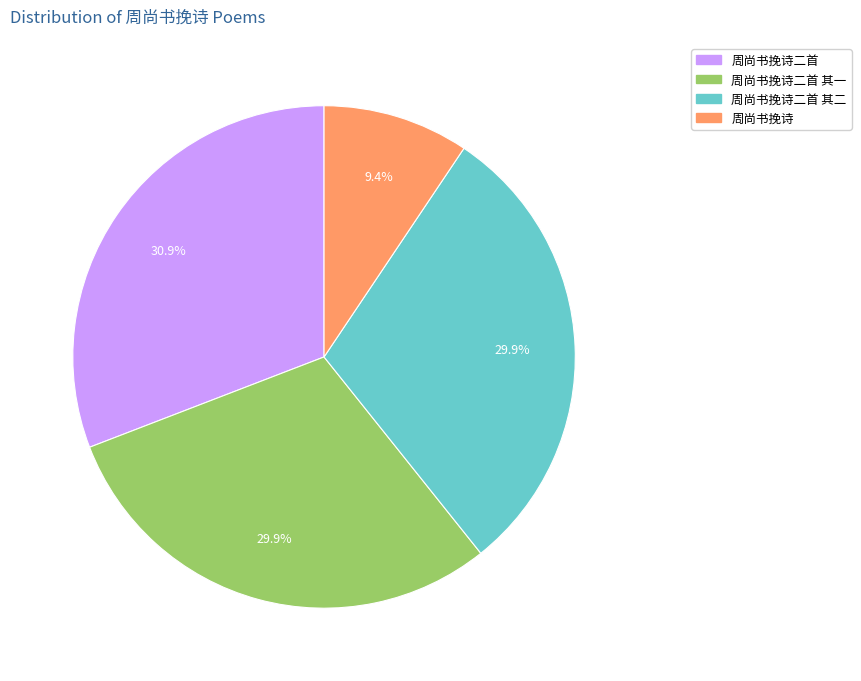

How many segments does this pie chart have?

4